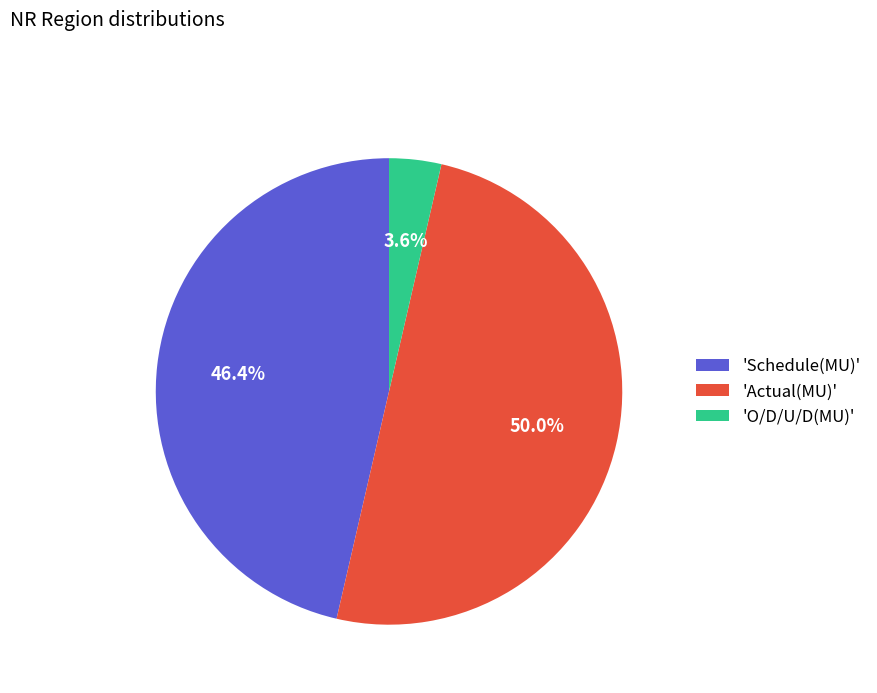

Is 'O/D/U/D(MU)' the majority of the pie?

No